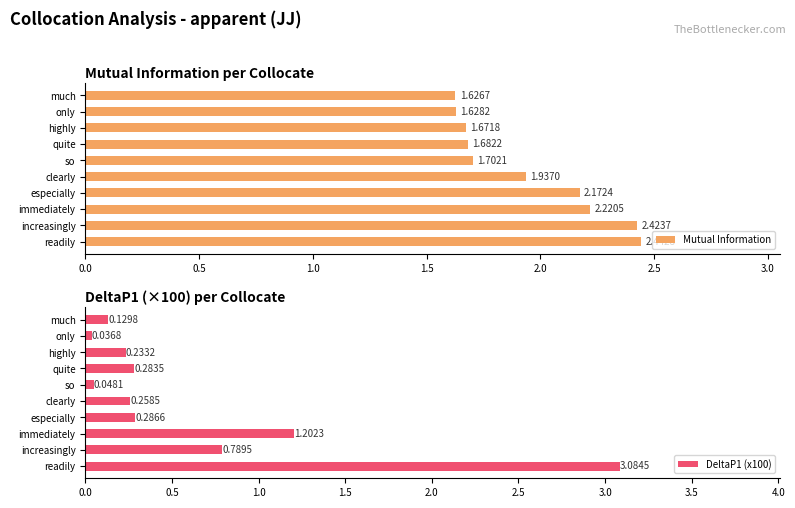

Reading left to right, list all the values displayed in this chart.

Mutual Information: 2.4	2.4	2.2	2.2	1.9	1.7	1.7	1.7	1.6	1.6
DeltaP1 (x100): 3.1	0.8	1.2	0.3	0.3	0.0	0.3	0.2	0.0	0.1